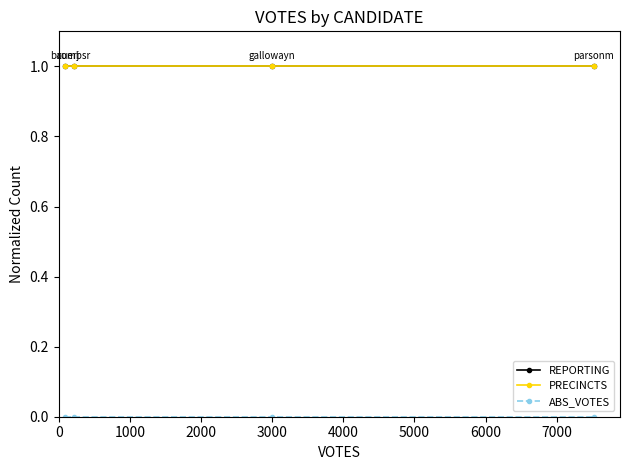

True or false: ABS_VOTES has more than 0 points higher than both neighbors.

False